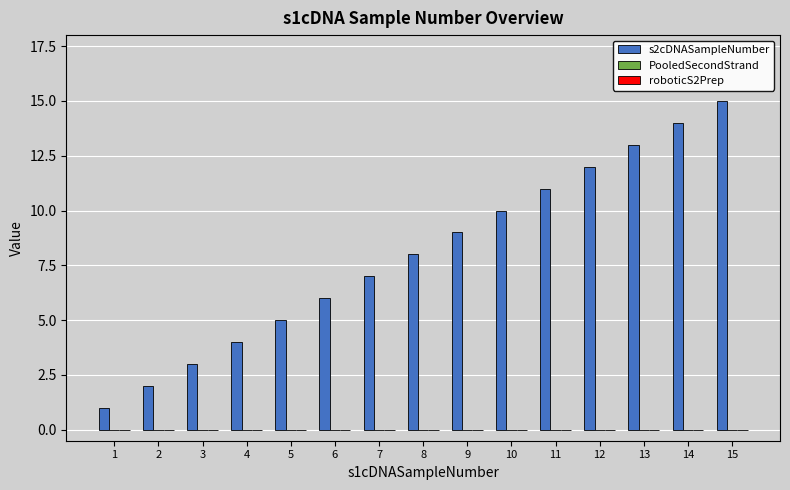

What is the change in value from 7 to 10?

+3